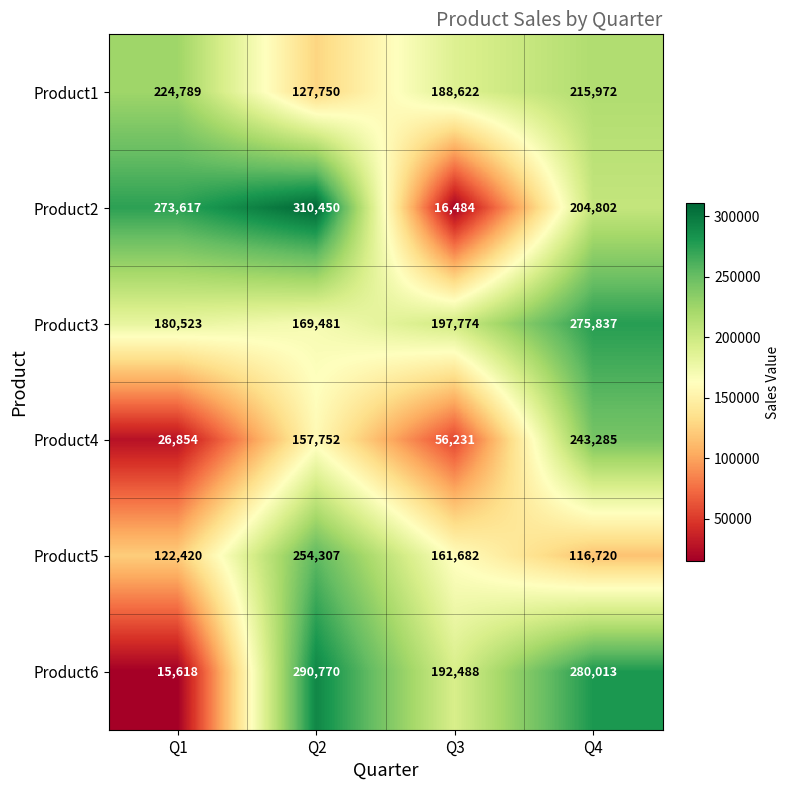

Reading left to right, list all the values displayed in this chart.

Product1: Q1=224789	Q2=127750	Q3=188622	Q4=215972
Product2: Q1=273617	Q2=310450	Q3=16484	Q4=204802
Product3: Q1=180523	Q2=169481	Q3=197774	Q4=275837
Product4: Q1=26854	Q2=157752	Q3=56231	Q4=243285
Product5: Q1=122420	Q2=254307	Q3=161682	Q4=116720
Product6: Q1=15618	Q2=290770	Q3=192488	Q4=280013